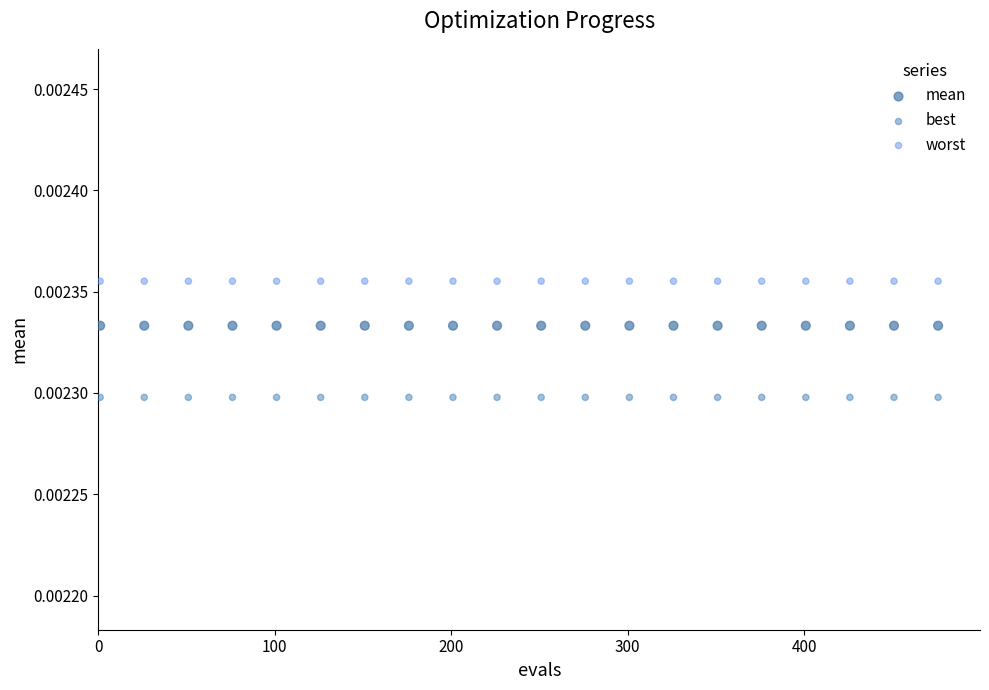

Which series reaches the minimum Y coordinate?

best